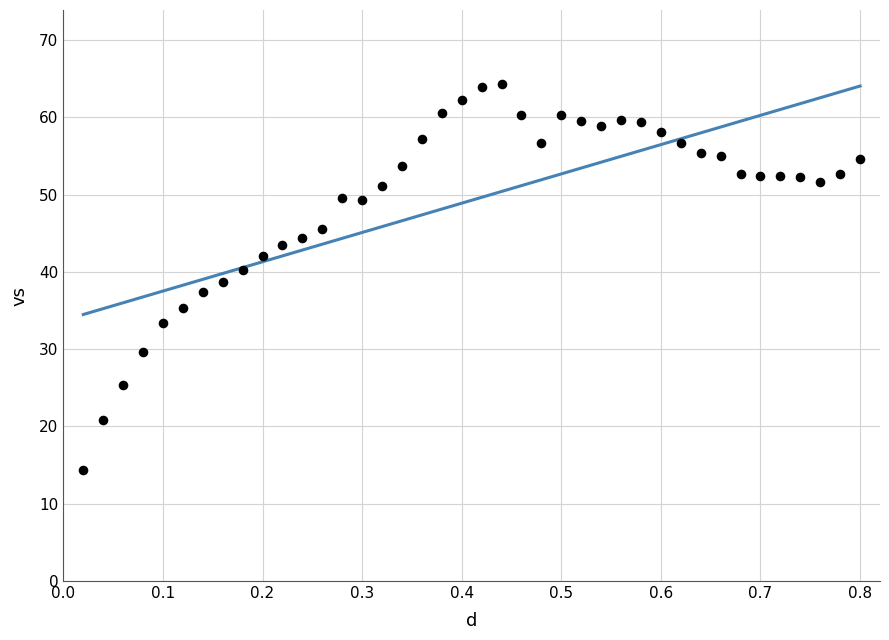

What is the range of X values (max minus min)?

0.8